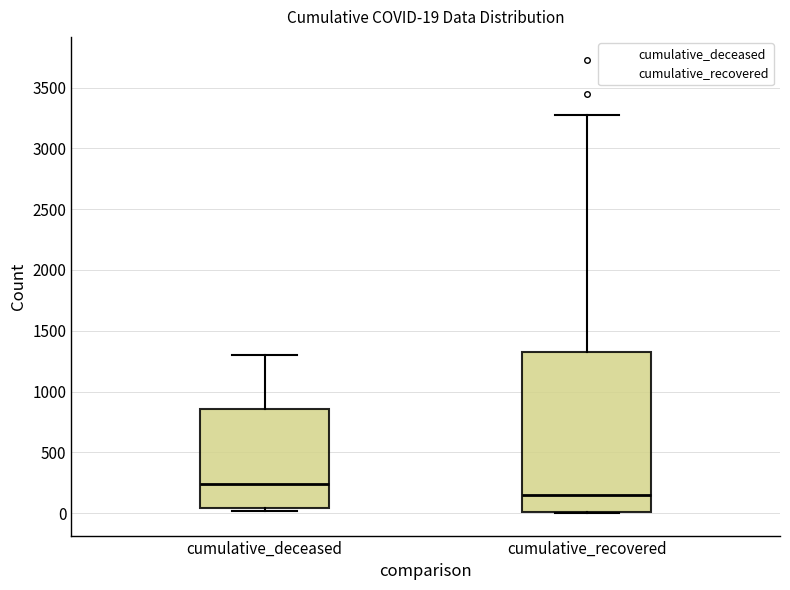

Which box has the highest median line?

cumulative_deceased